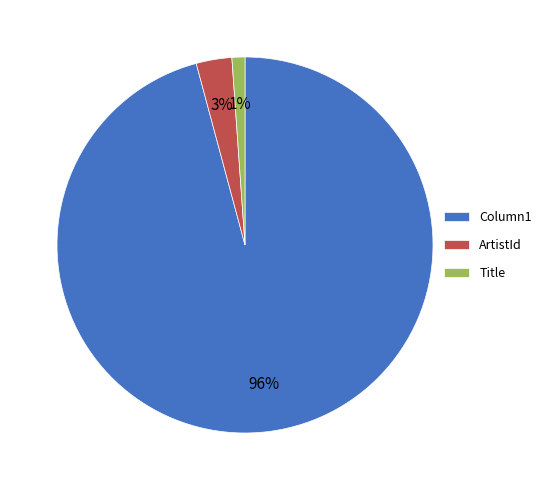

Combined, do Column1 and Title account for over 50%?

Yes